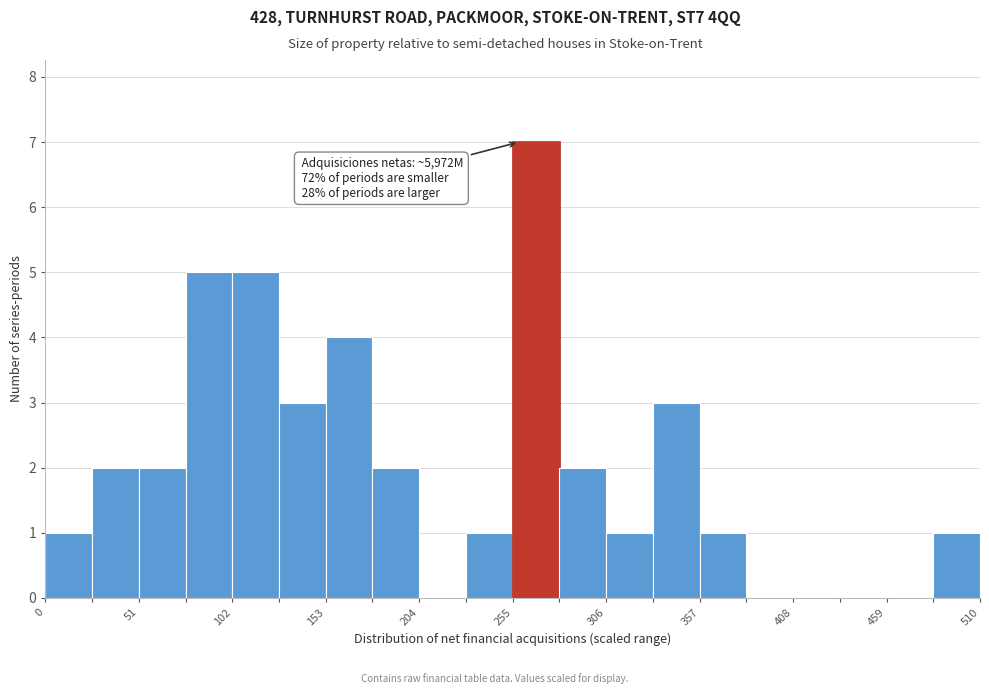

Read against the x-axis, roughly where is the centre of the tallest bar?

270